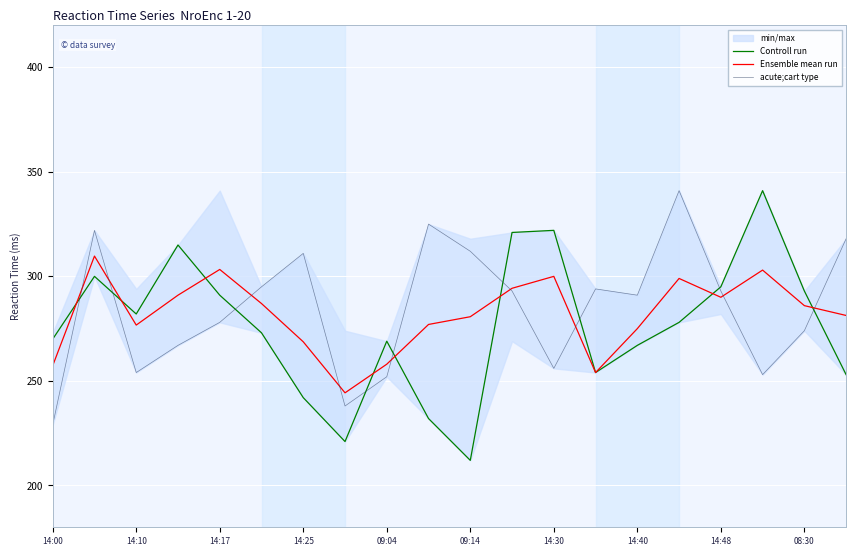

Is it true that Ensemble mean run equals 280.7 at 09:14?

True